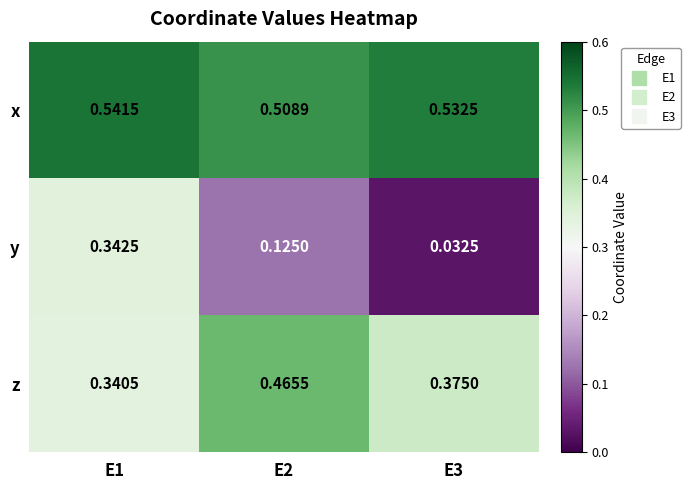

List the series in order of their peak value, lowest first.

y, z, x